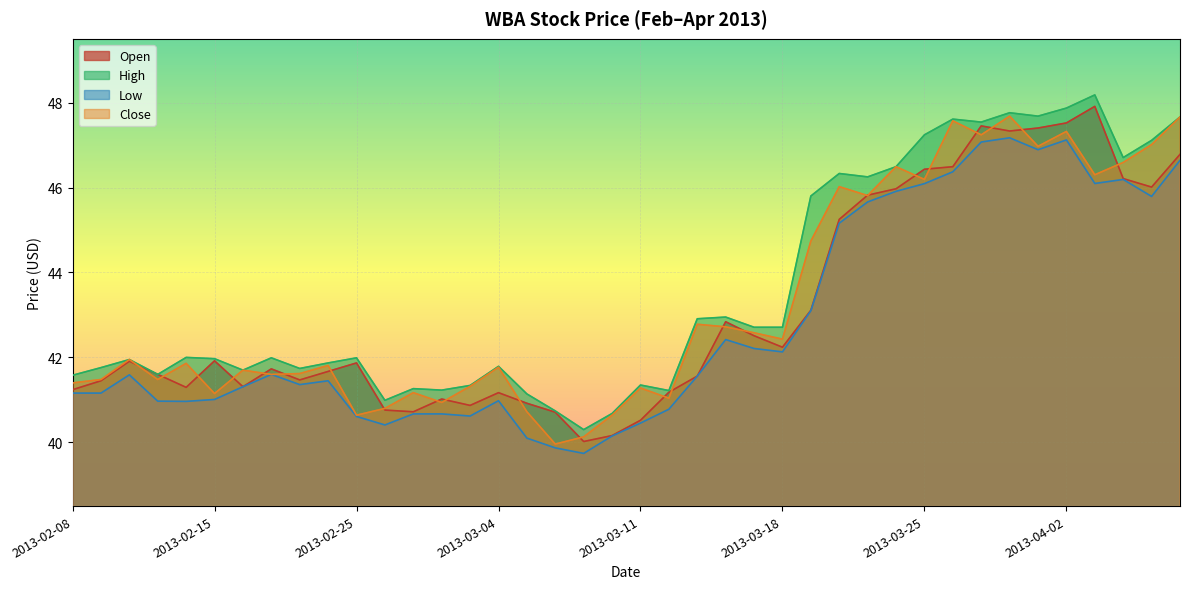

What is the average value of the close series?

43.3